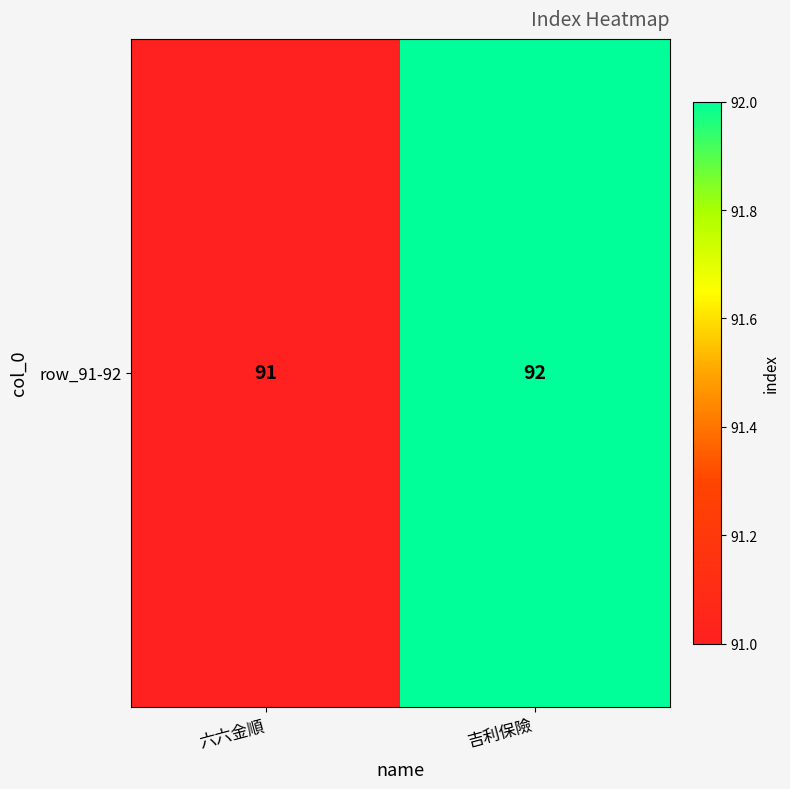

Approximately how many times larger is the value at 六六金順 compared to 吉利保險?

1.0